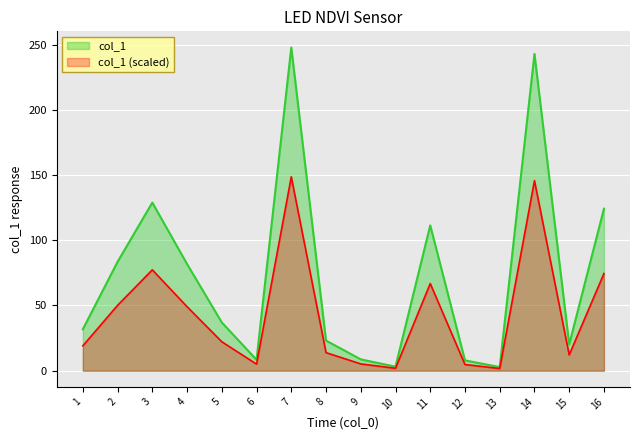

Is it true that the value at 3 is 181.3?

False